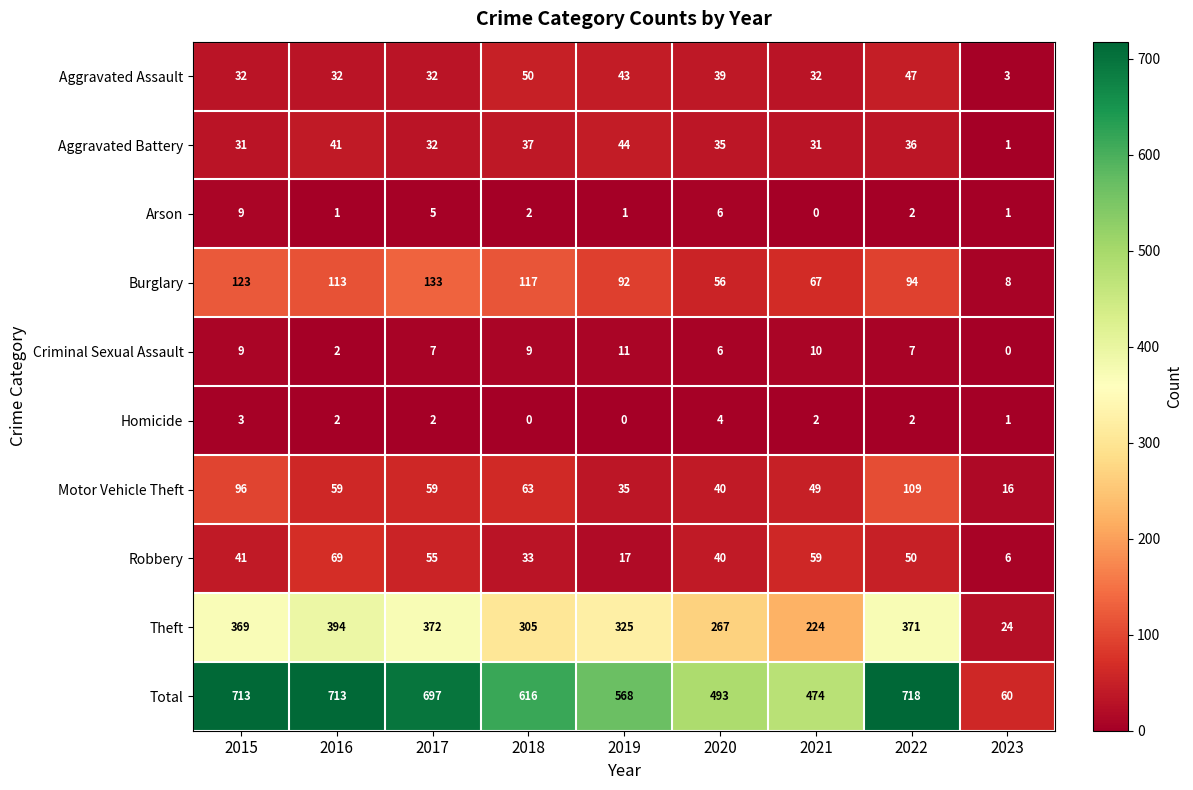

List the series in order of their peak value, highest first.

Total, Theft, Burglary, Motor Vehicle Theft, Robbery, Aggravated Assault, Aggravated Battery, Criminal Sexual Assault, Arson, Homicide